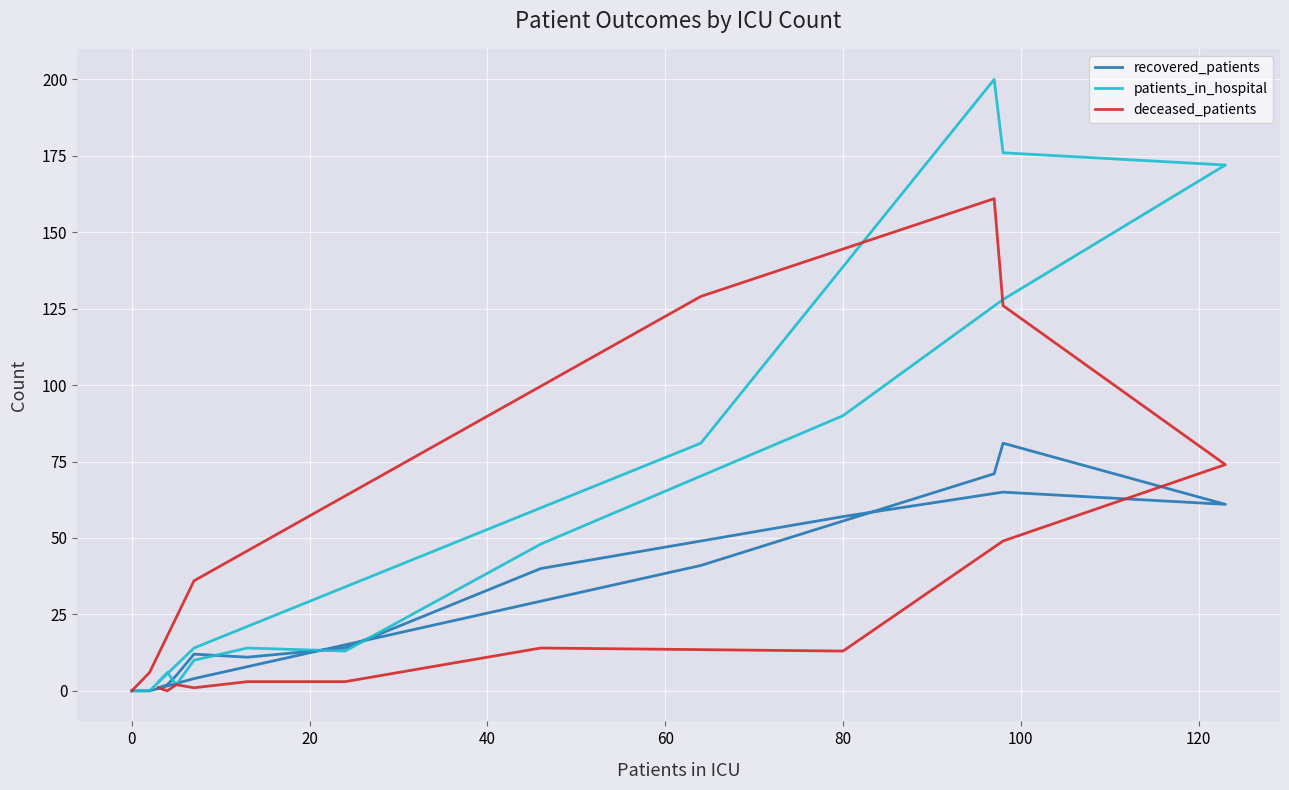

True or false: deceased_patients has a value of 18 at 80.

False